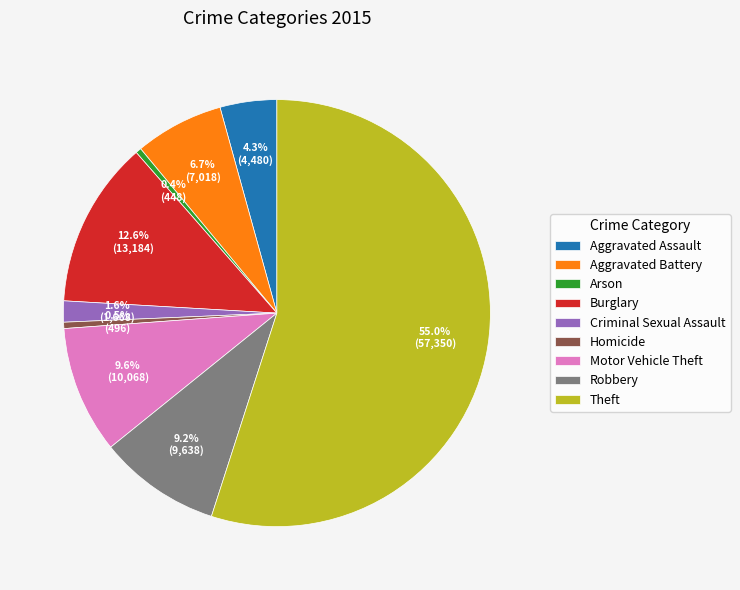

Do Homicide and Criminal Sexual Assault together represent more than half of the pie?

No